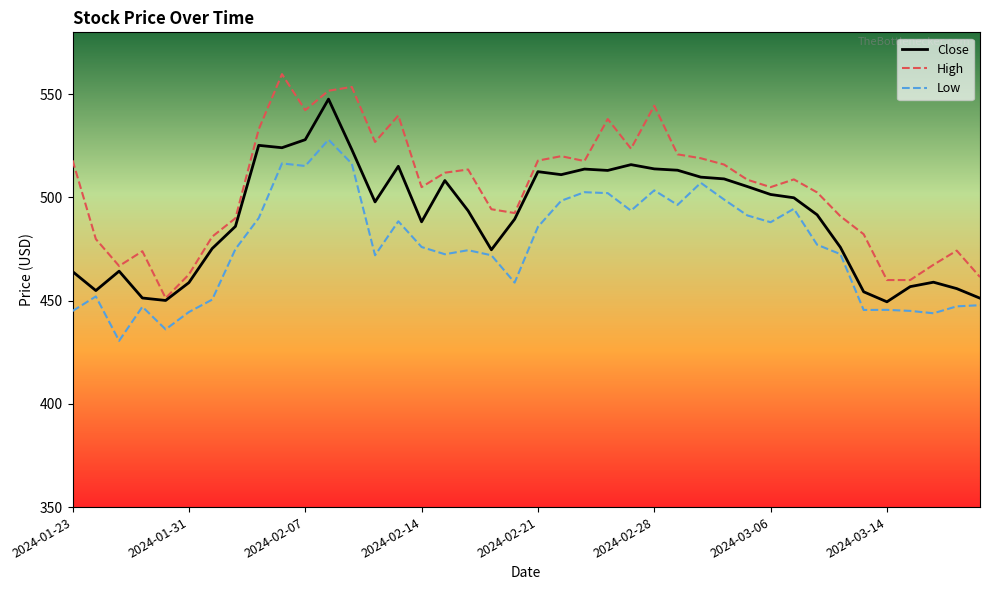

What is the minimum value for Close?

449.5